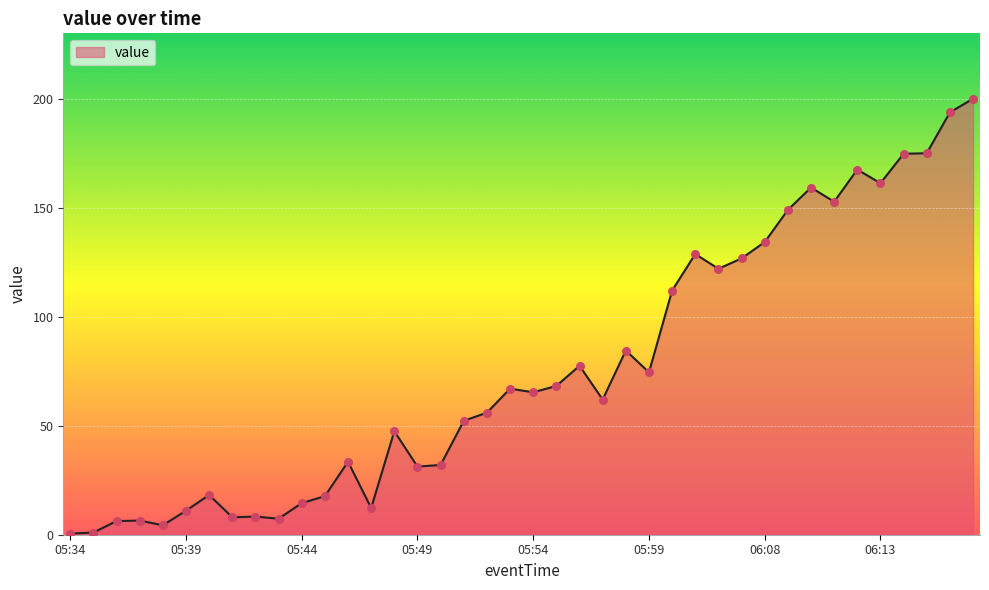

What is the greatest value displayed?

200.0